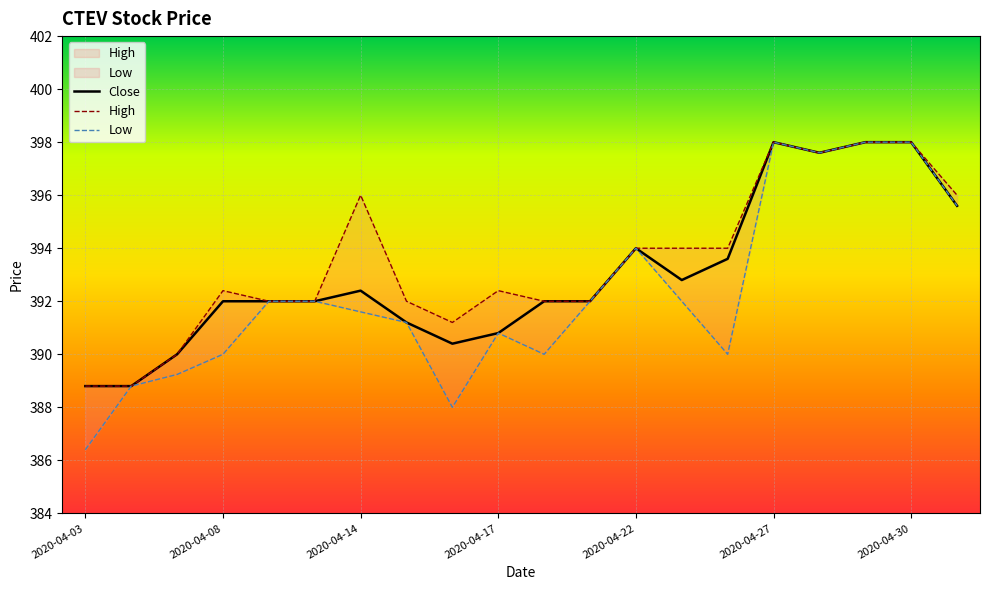

Rank the series by their average value, from highest to lowest.

High, Close, Low